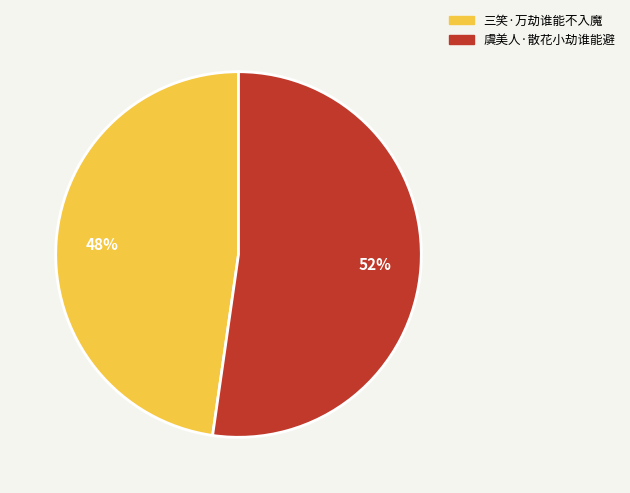

Which has a higher value, 虞美人·散花小劫谁能避 or 三笑·万劫谁能不入魔?

虞美人·散花小劫谁能避